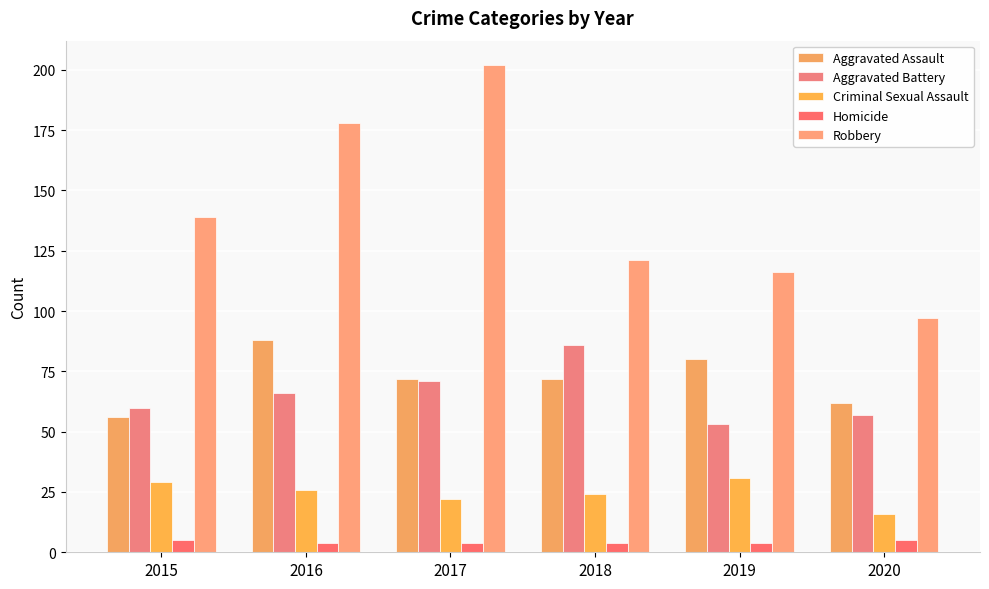

Reading left to right, transcribe all the data shown in this chart.

Aggravated Assault: 56	88	72	72	80	62
Aggravated Battery: 60	66	71	86	53	57
Criminal Sexual Assault: 29	26	22	24	31	16
Homicide: 5	4	4	4	4	5
Robbery: 139	178	202	121	116	97